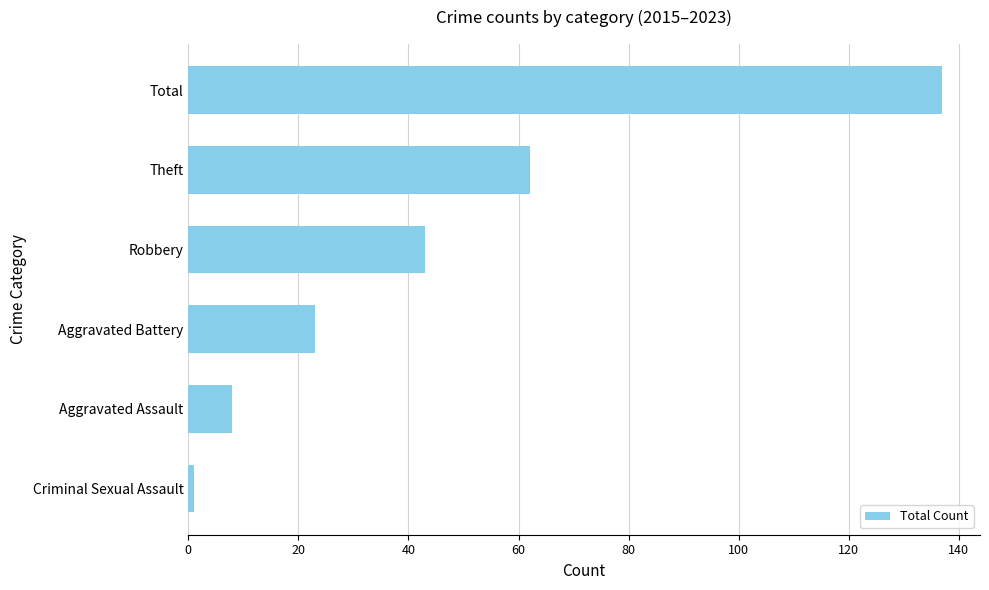

At which label is the value closest to 69?

Theft